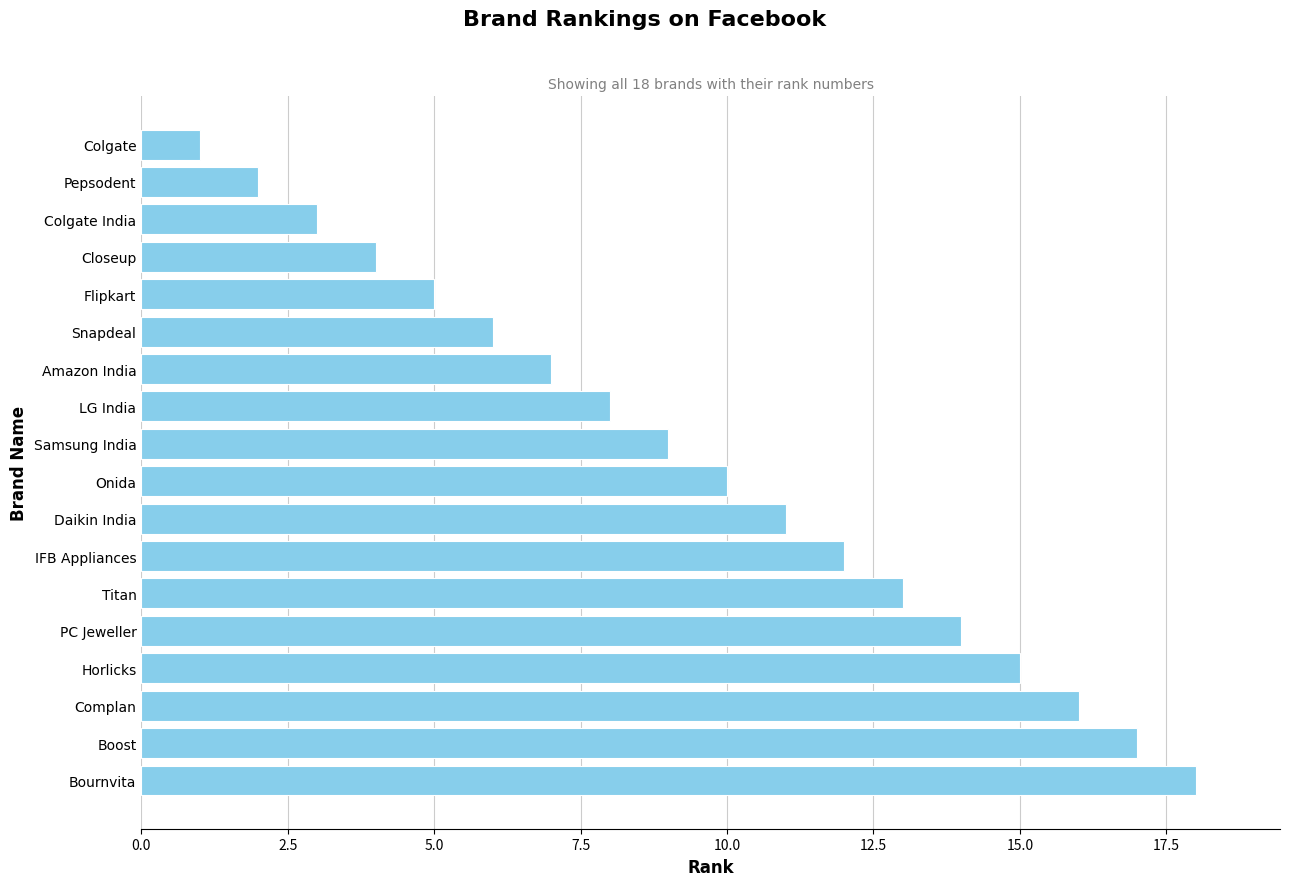

What is the difference between the maximum and second lowest values?

16